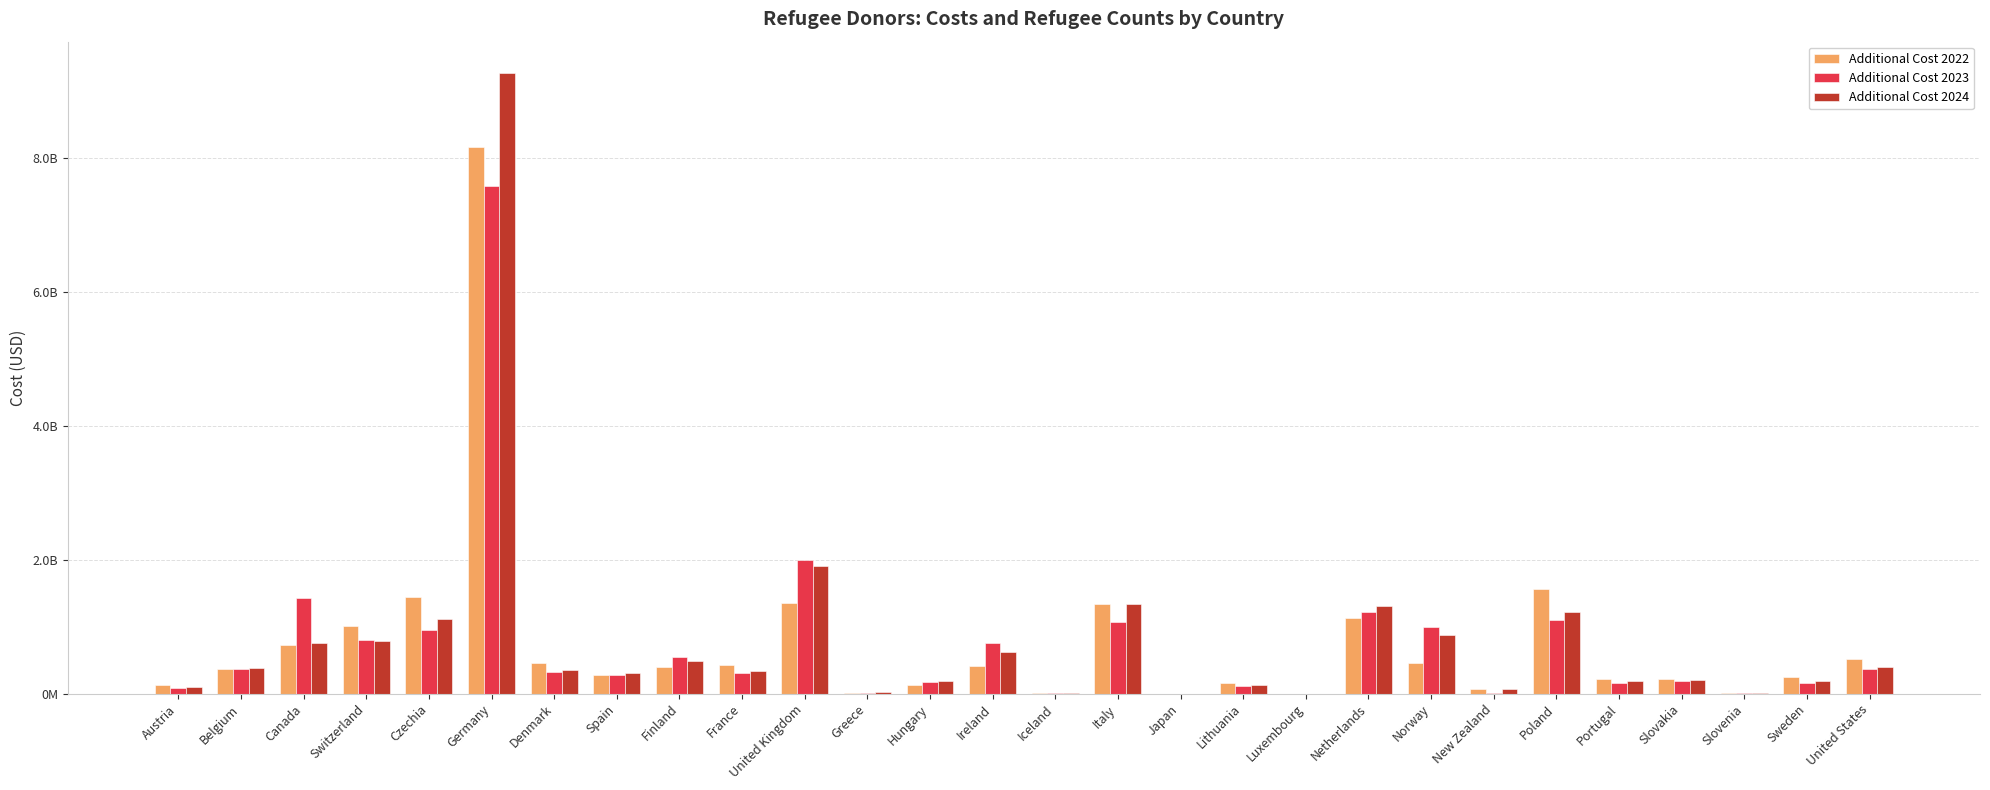

Which series has the largest range (max minus min)?

Additional Cost 2024